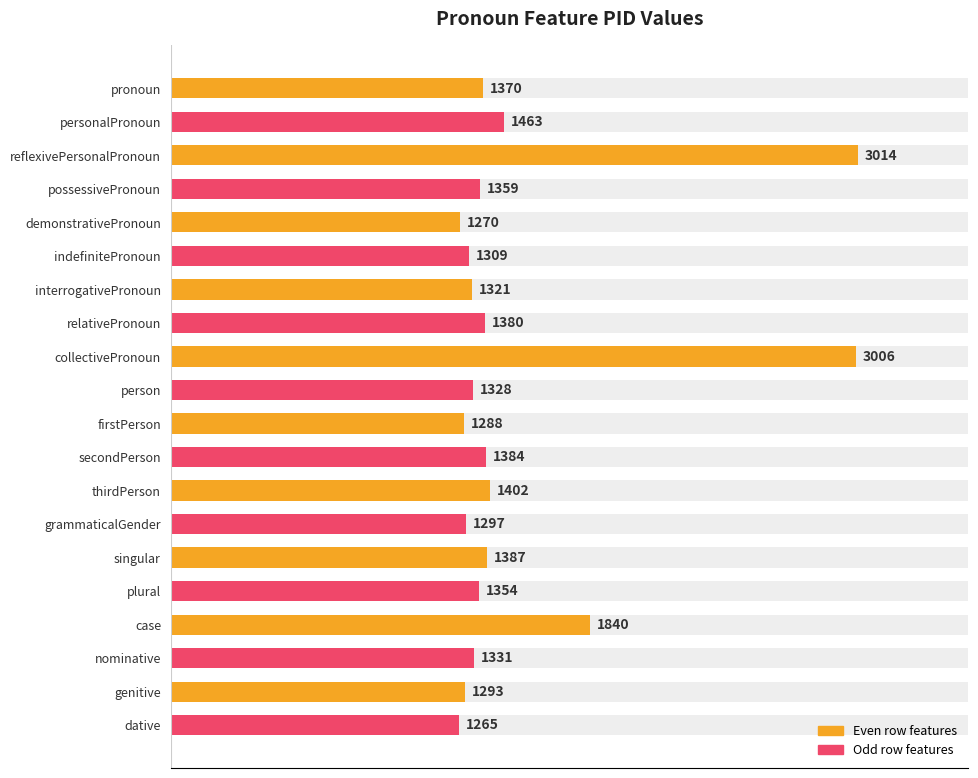

What is the minimum value shown in the chart?

1265